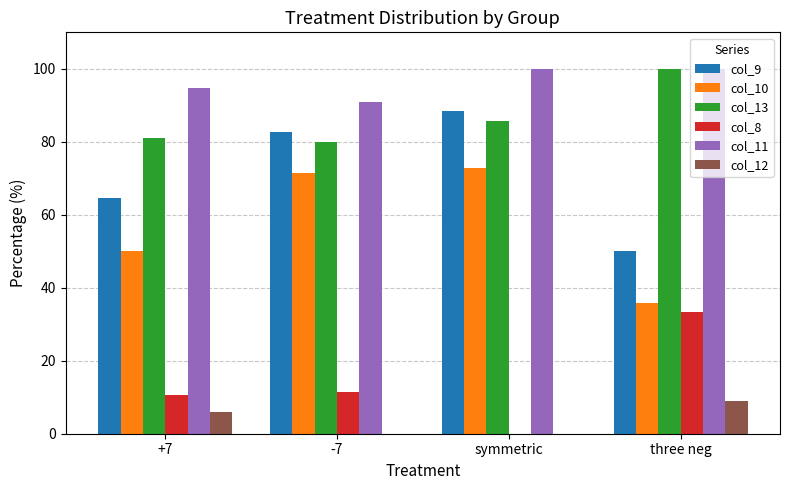

The value of col_9 at three neg is 50.0. True or false?

True